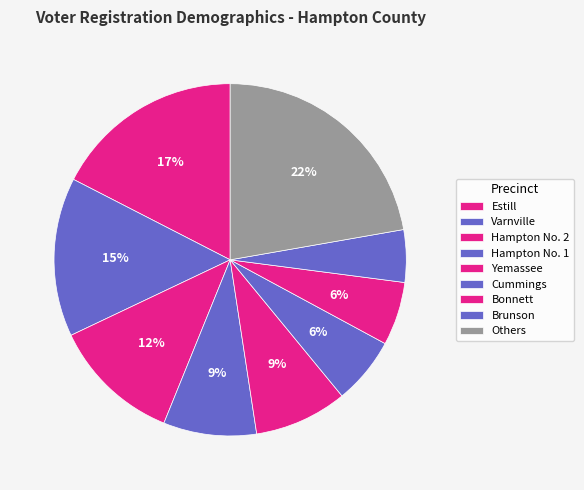

How many slices are in this pie chart?

9